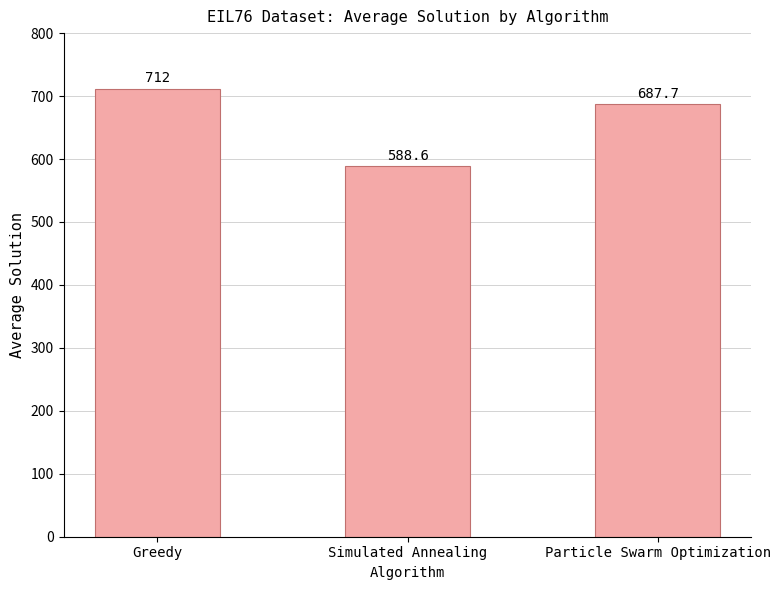

What is the average value?

662.8